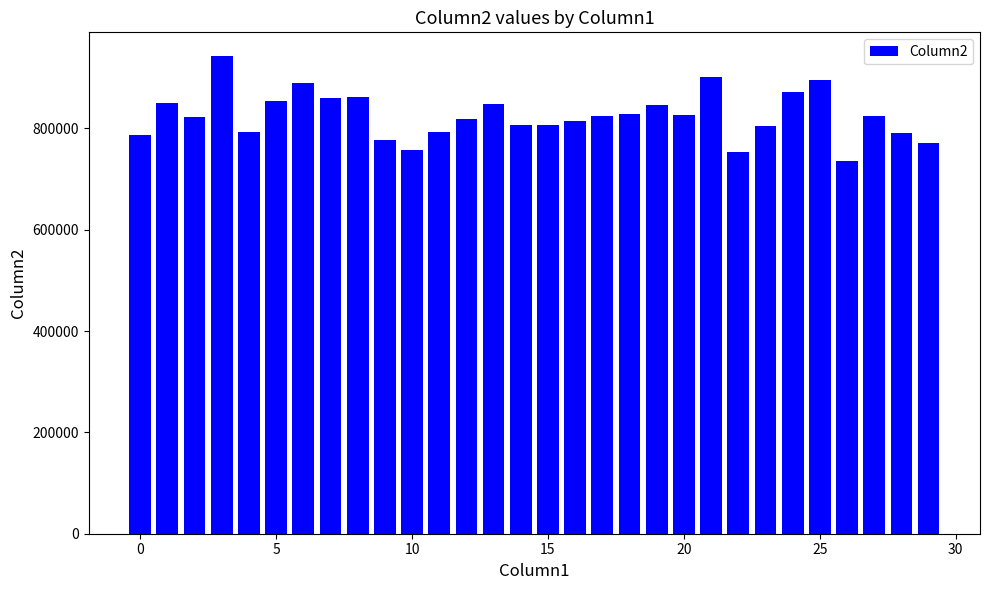

What is the average value?

825305